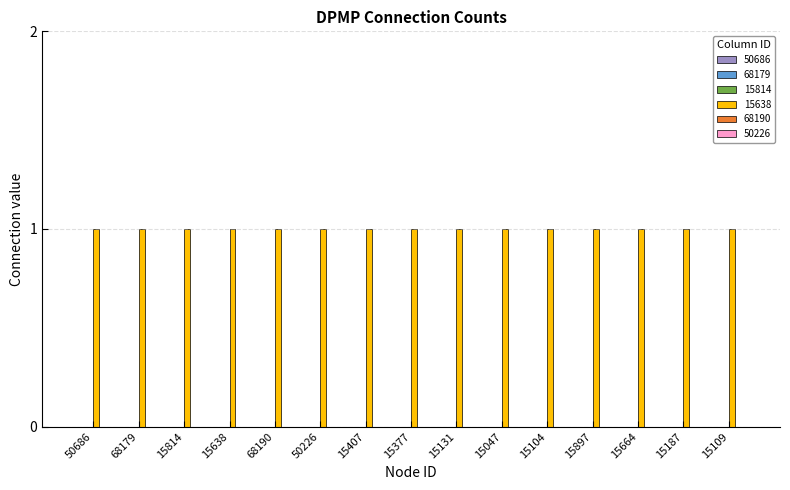

Is it true that 15638 equals 2 at 15104?

False